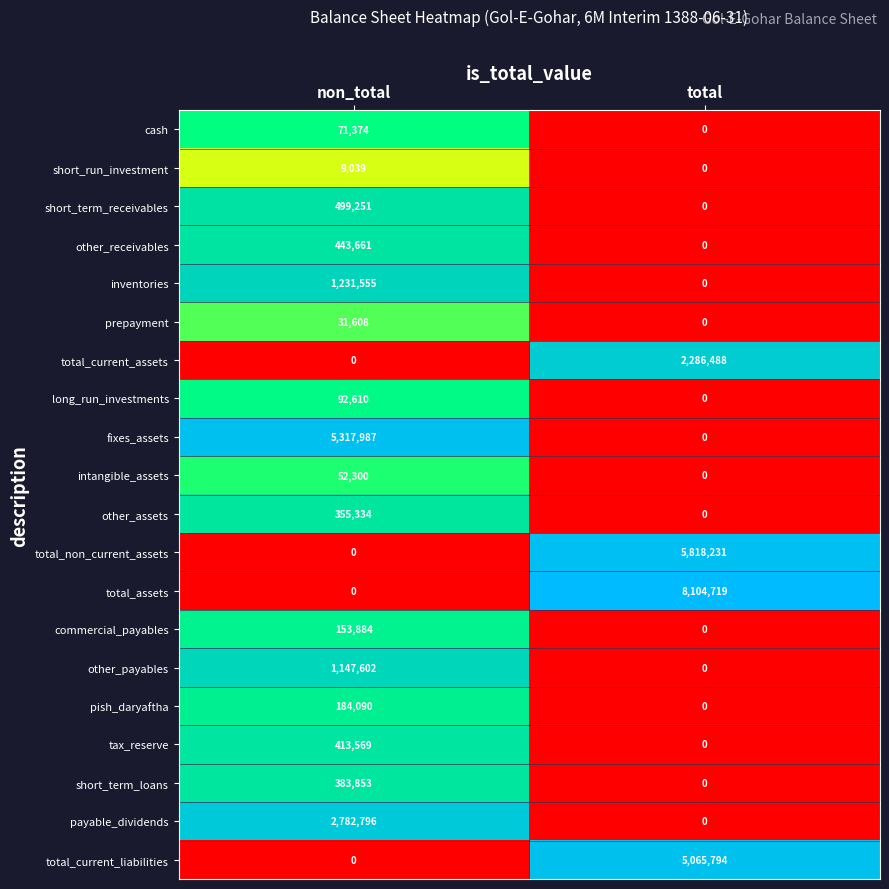

What is the difference between the maximum and minimum values in the short_term_receivables series?

499251